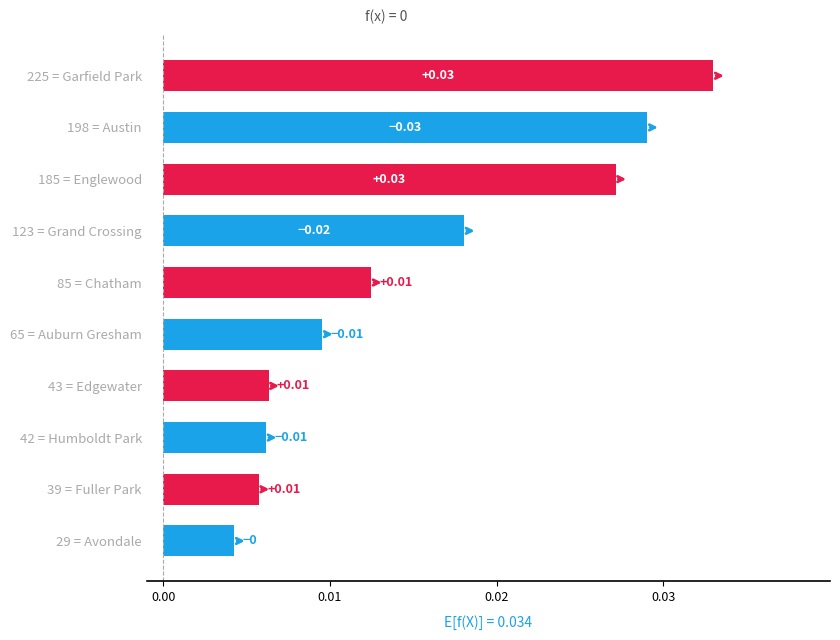

How many values are between 0 and 1?

10